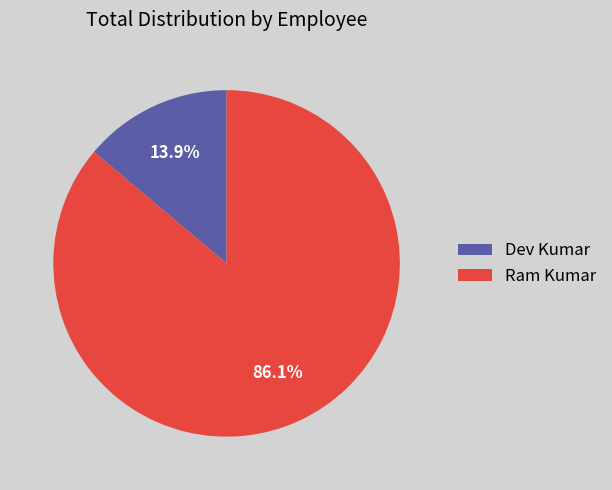

To the nearest percent, what is the difference between the largest and smallest slice percentages?

72%